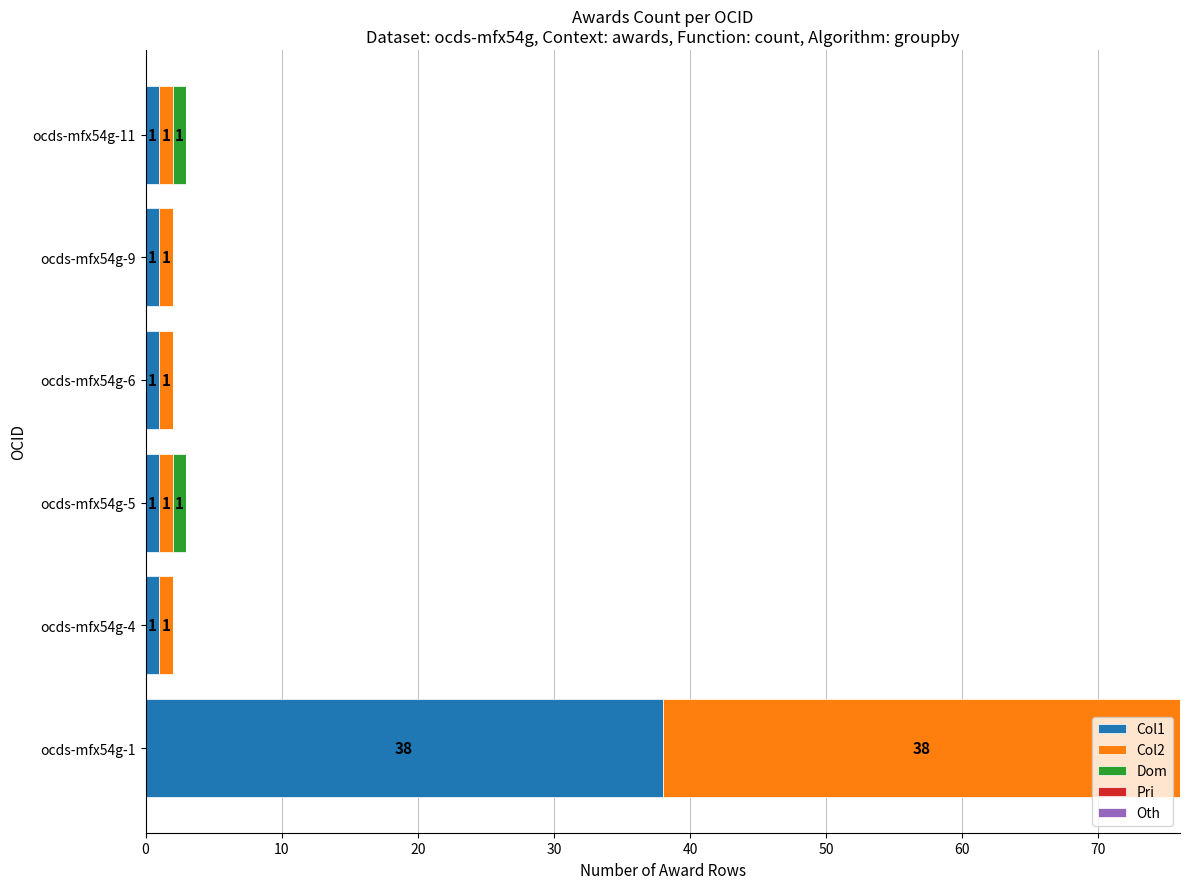

What is the maximum value for Col1?

38